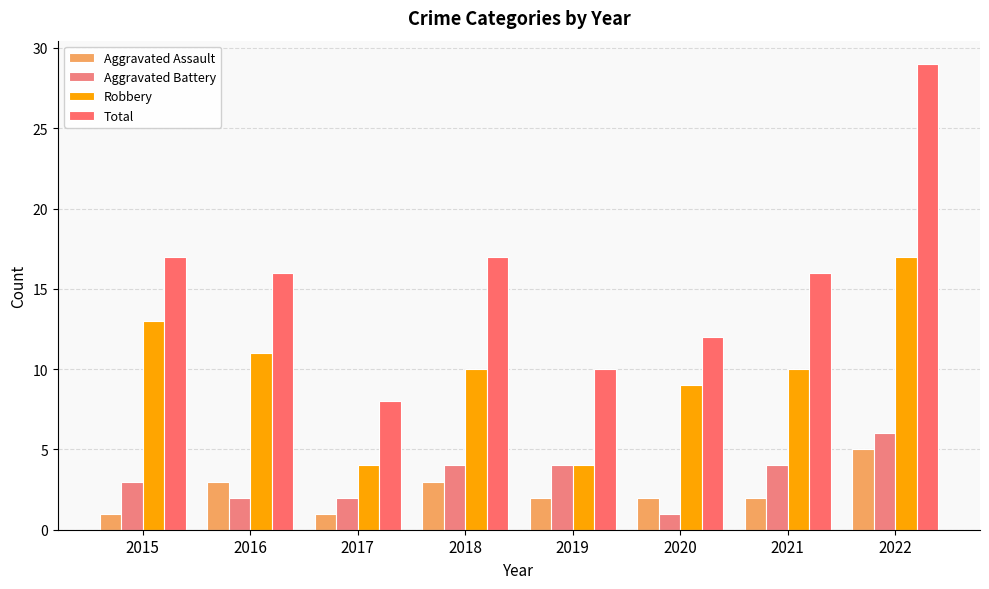

Which label corresponds to the largest value in the chart?

2022